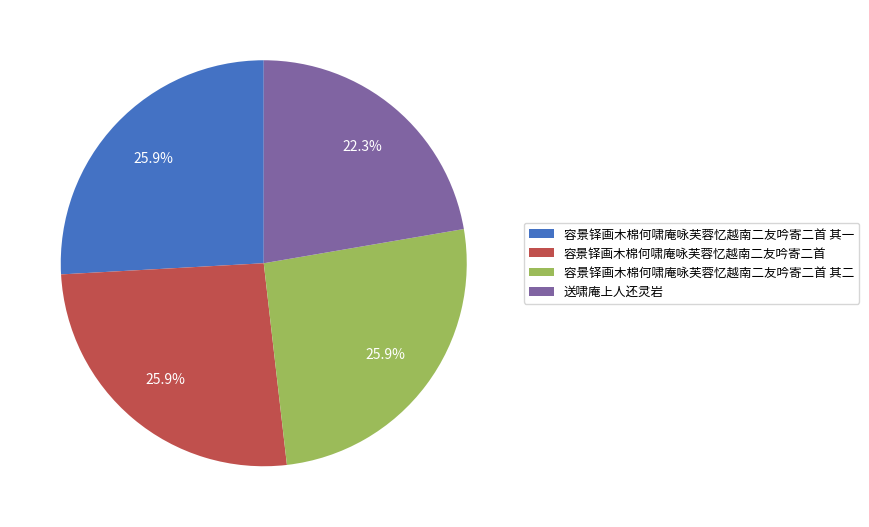

Which slice is the smallest?

送啸庵上人还灵岩